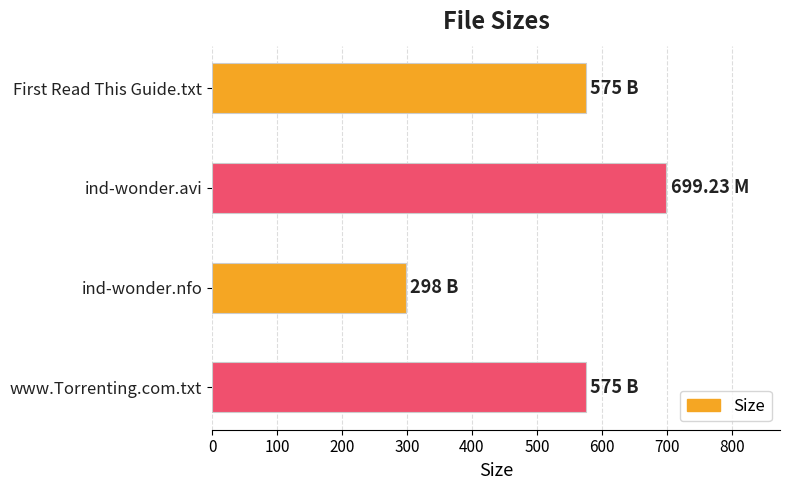

What is the sum of the values at ind-wonder.nfo and First Read This Guide.txt?

873.0